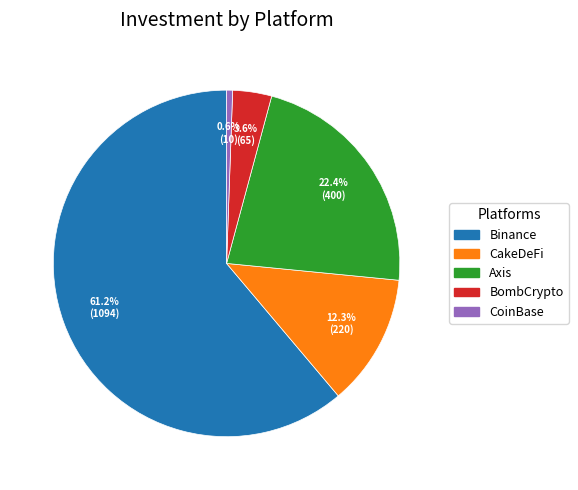

Does CakeDeFi account for over 50% of the chart?

No